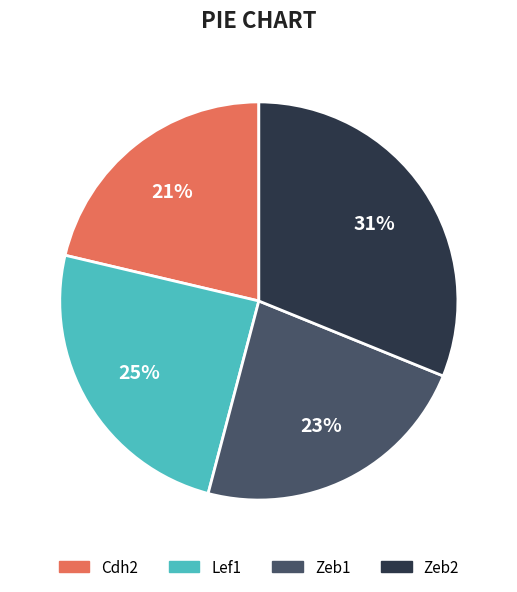

Rank the categories by value from lowest to highest.

Cdh2, Zeb1, Lef1, Zeb2